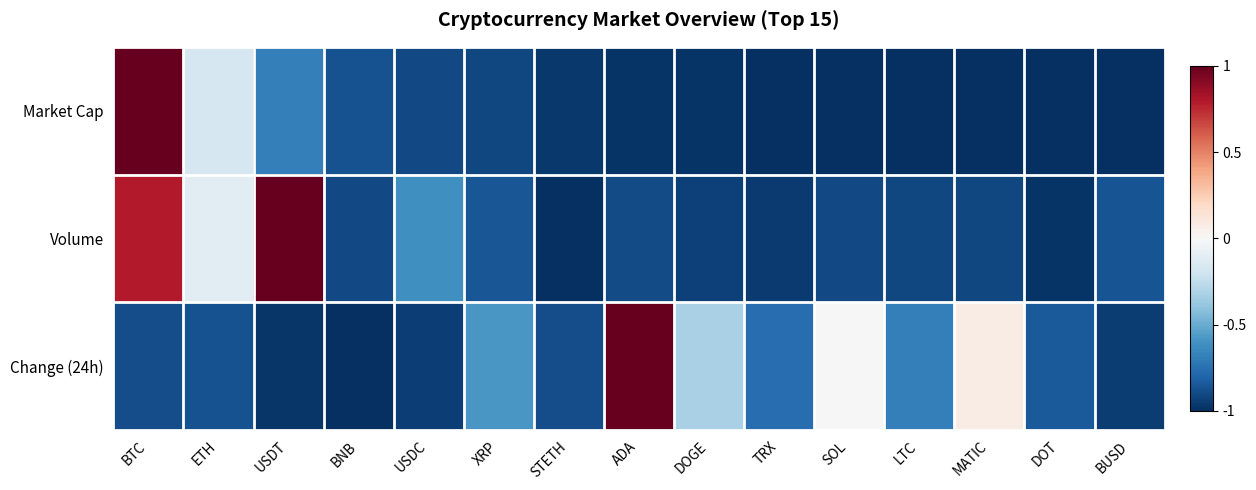

Reading right to left, transcribe all the data shown in this chart.

Market Cap: BUSD=-1.0	DOT=-1.0	MATIC=-1.0	LTC=-1.0	SOL=-1.0	TRX=-1.0	DOGE=-1.0	ADA=-1.0	STETH=-1.0	XRP=-0.9	USDC=-0.9	BNB=-0.9	USDT=-0.7	ETH=-0.2	BTC=1.0
Volume: BUSD=-0.9	DOT=-1.0	MATIC=-0.9	LTC=-0.9	SOL=-0.9	TRX=-1.0	DOGE=-0.9	ADA=-0.9	STETH=-1.0	XRP=-0.9	USDC=-0.6	BNB=-0.9	USDT=1.0	ETH=-0.1	BTC=0.8
Change (24h): BUSD=-1.0	DOT=-0.8	MATIC=0.1	LTC=-0.7	SOL=-0.0	TRX=-0.8	DOGE=-0.3	ADA=1.0	STETH=-0.9	XRP=-0.6	USDC=-0.9	BNB=-1.0	USDT=-1.0	ETH=-0.9	BTC=-0.9